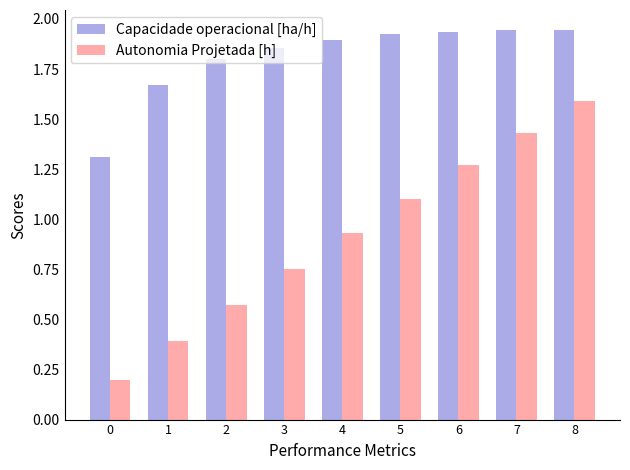

Which series has the widest spread of values?

Autonomia Projetada [h]